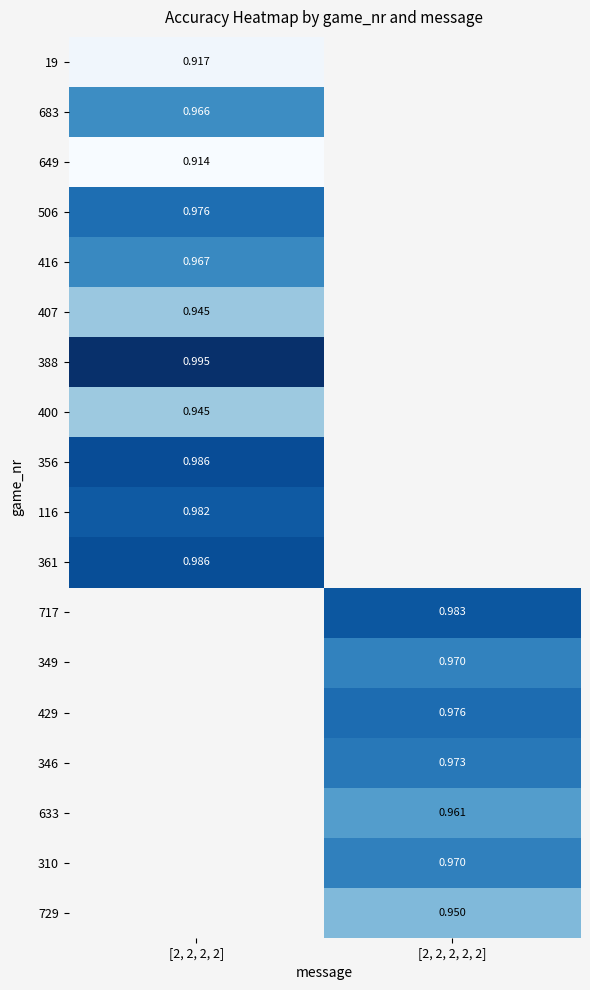

True or false: 349 has a value of 1.0 at [2, 2, 2, 2, 2].

True